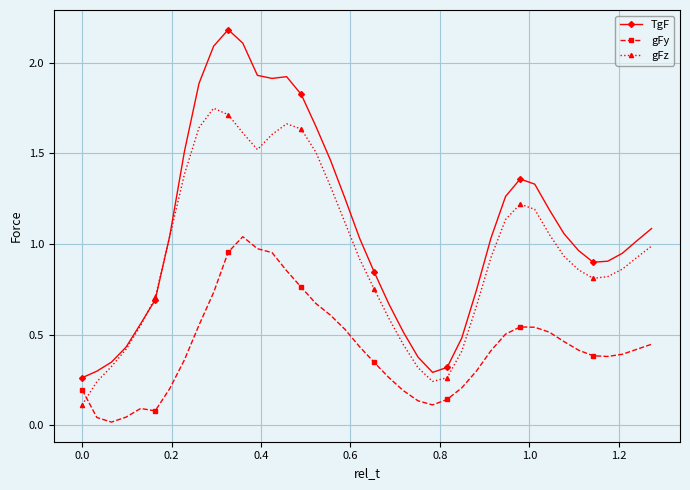

True or false: gFz and gFy cross at least once.

True